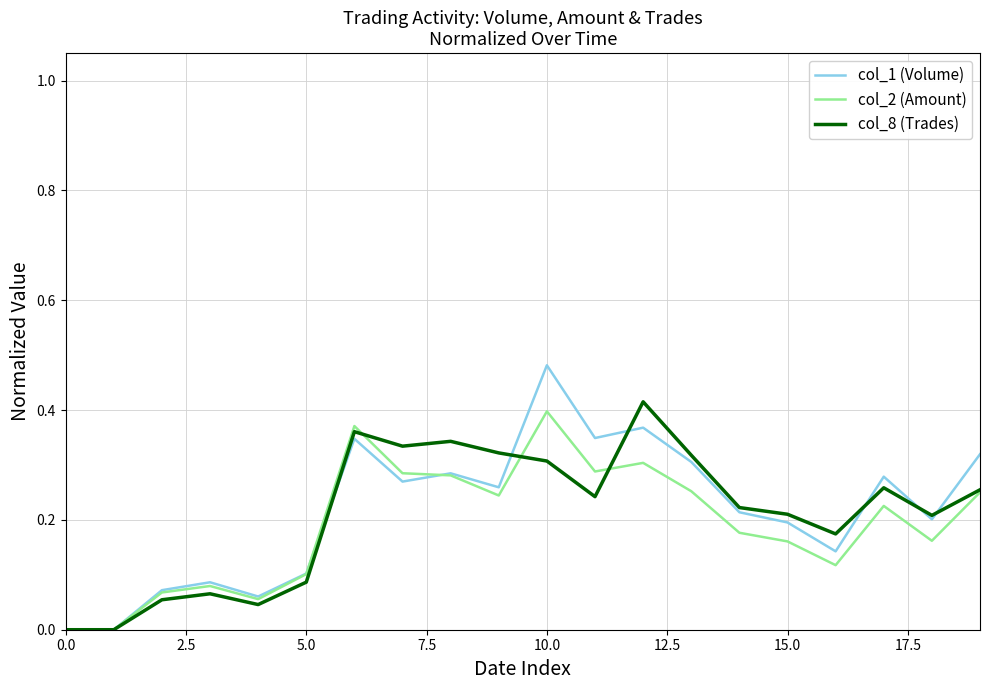

Which series has the widest spread of values?

col_1 (Volume)